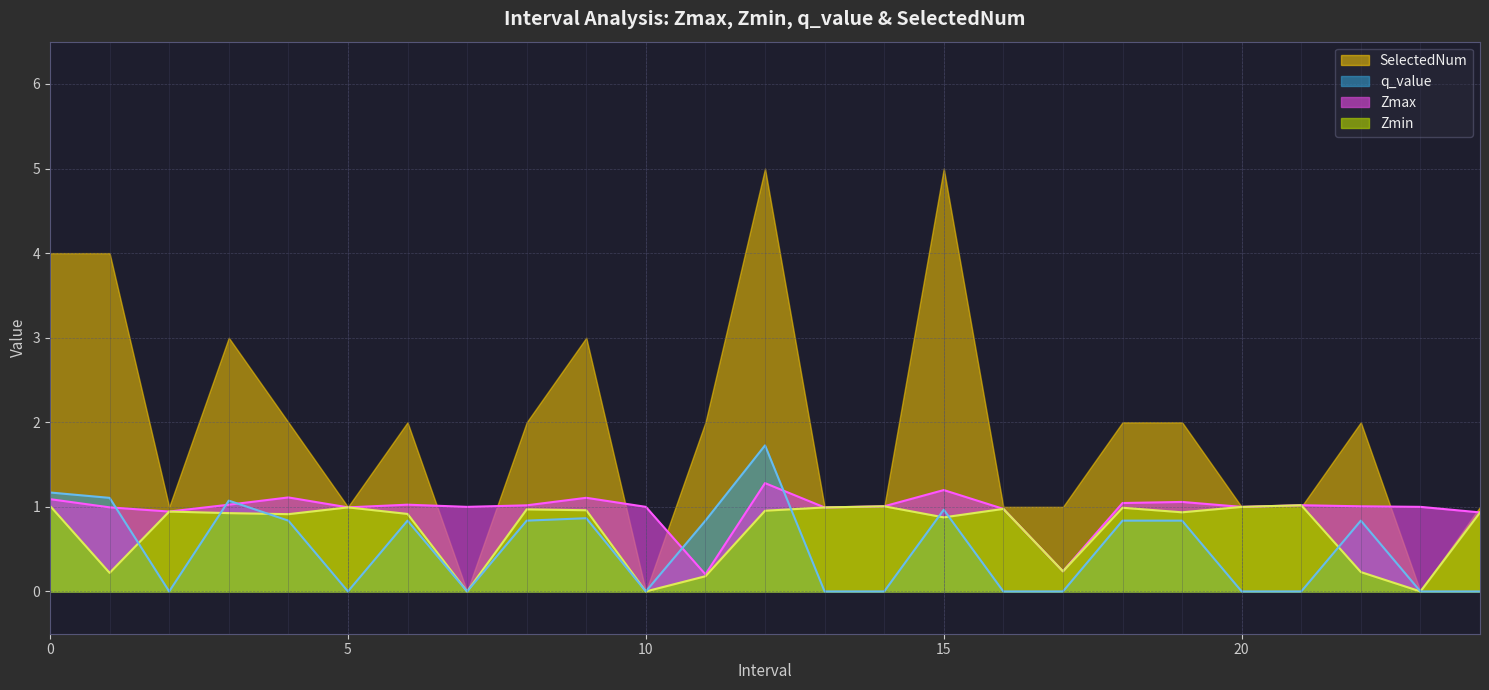

The q_value series shows 0.4 at 15. True or false?

False